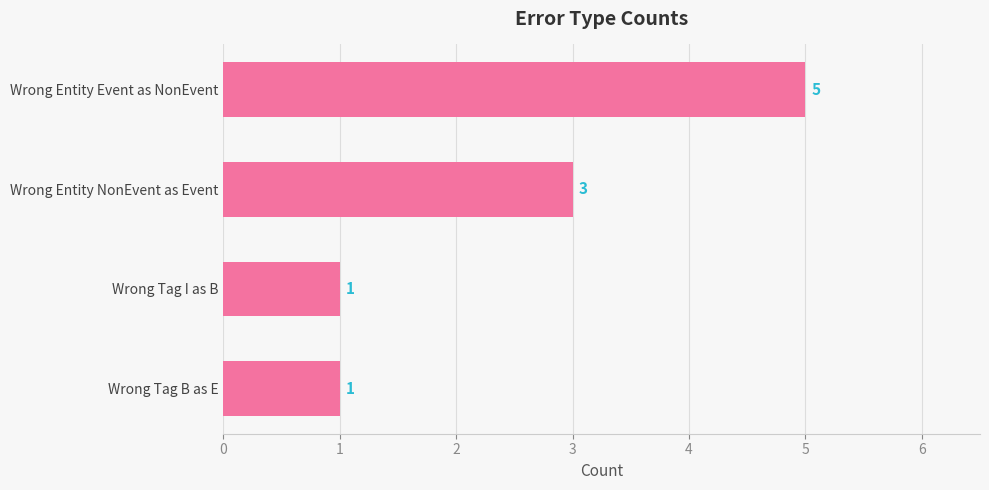

Reading bottom to top, what are all the values shown in this chart?

Wrong Tag B as E=1	Wrong Tag I as B=1	Wrong Entity NonEvent as Event=3	Wrong Entity Event as NonEvent=5